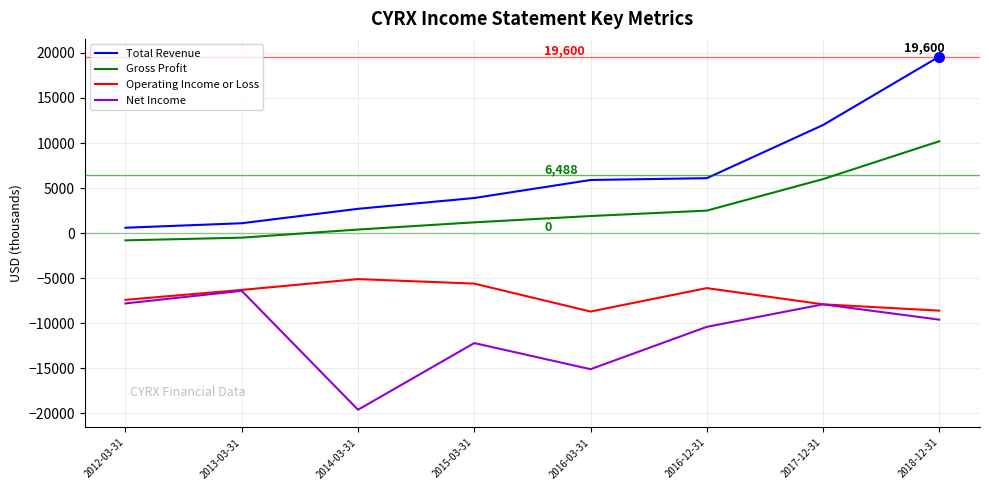

Is the value of Net Income at 2015-03-31 greater than the value of Operating Income or Loss at 2013-03-31?

No